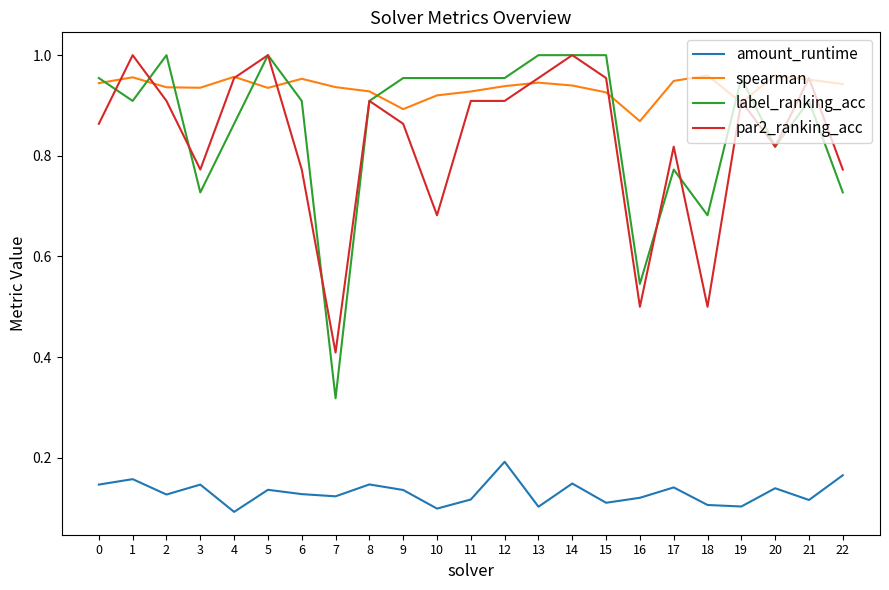

True or false: label_ranking_acc and amount_runtime intersect in this chart.

False